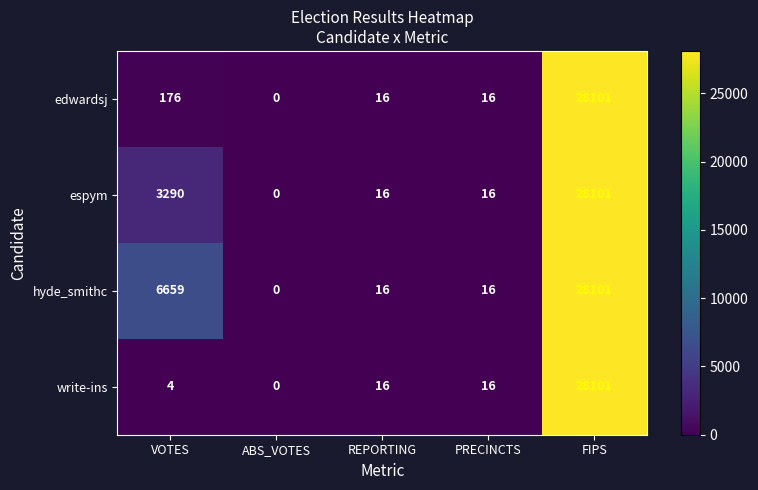

Reading left to right, extract all data points from this chart.

edwardsj: VOTES=176	ABS_VOTES=0	REPORTING=16	PRECINCTS=16	FIPS=28101
espym: VOTES=3290	ABS_VOTES=0	REPORTING=16	PRECINCTS=16	FIPS=28101
hyde_smithc: VOTES=6659	ABS_VOTES=0	REPORTING=16	PRECINCTS=16	FIPS=28101
write-ins: VOTES=4	ABS_VOTES=0	REPORTING=16	PRECINCTS=16	FIPS=28101